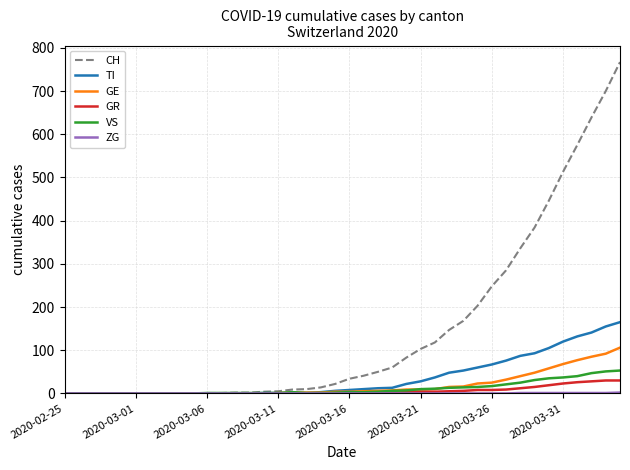

What is the maximum value shown in the chart?

767